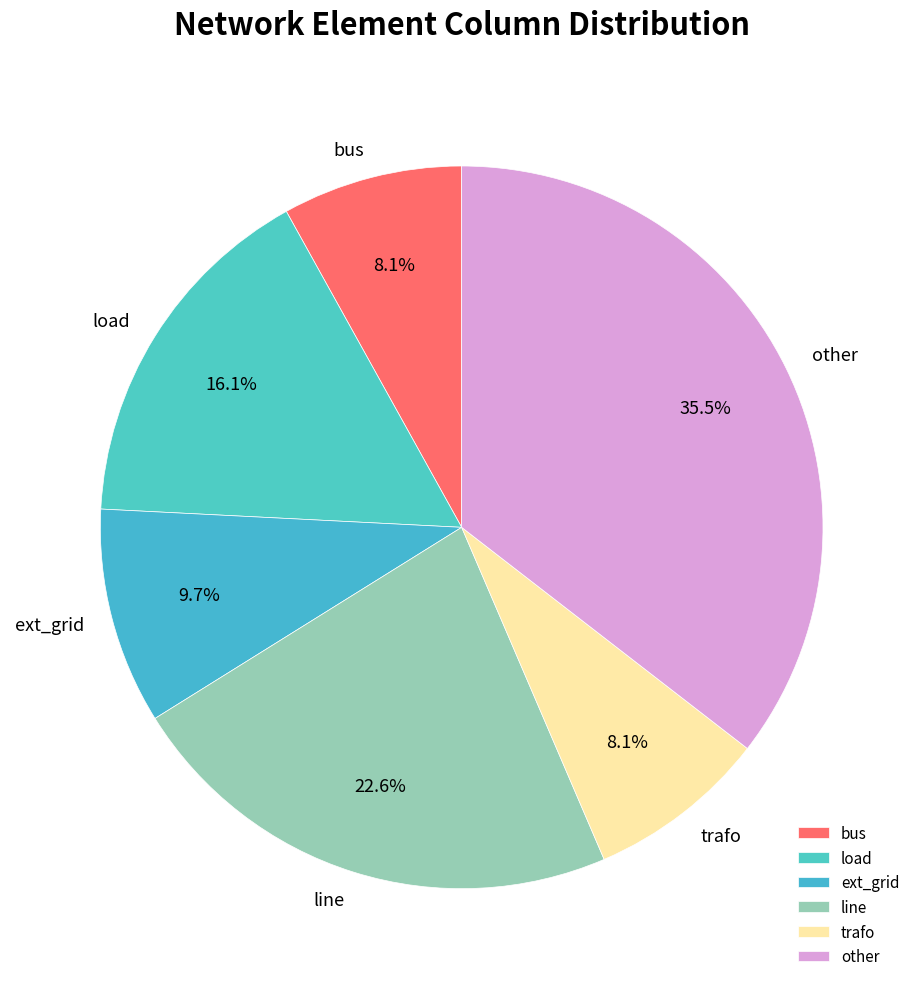

Does ext_grid represent more than half of the total?

No